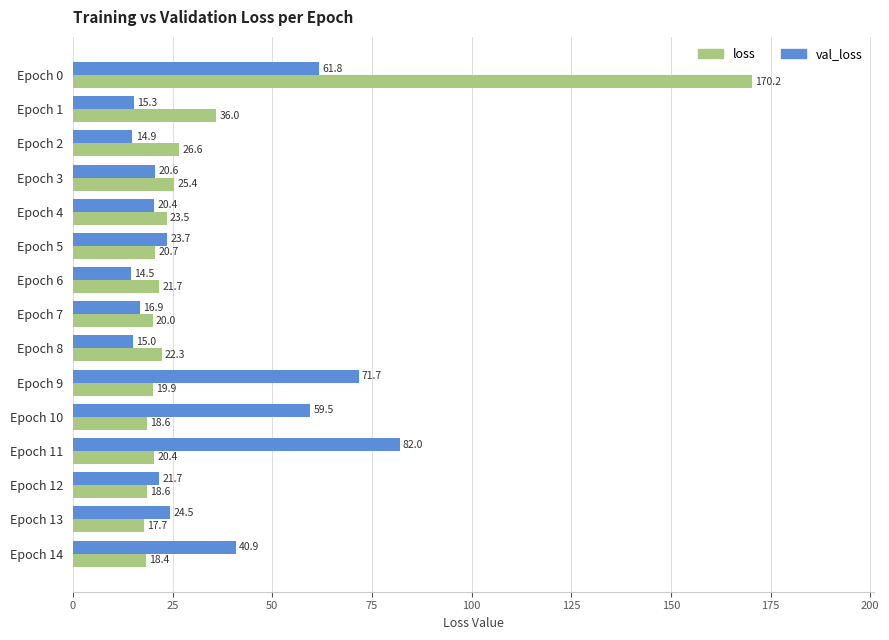

Where is loss nearest to the value 93?

Epoch 1